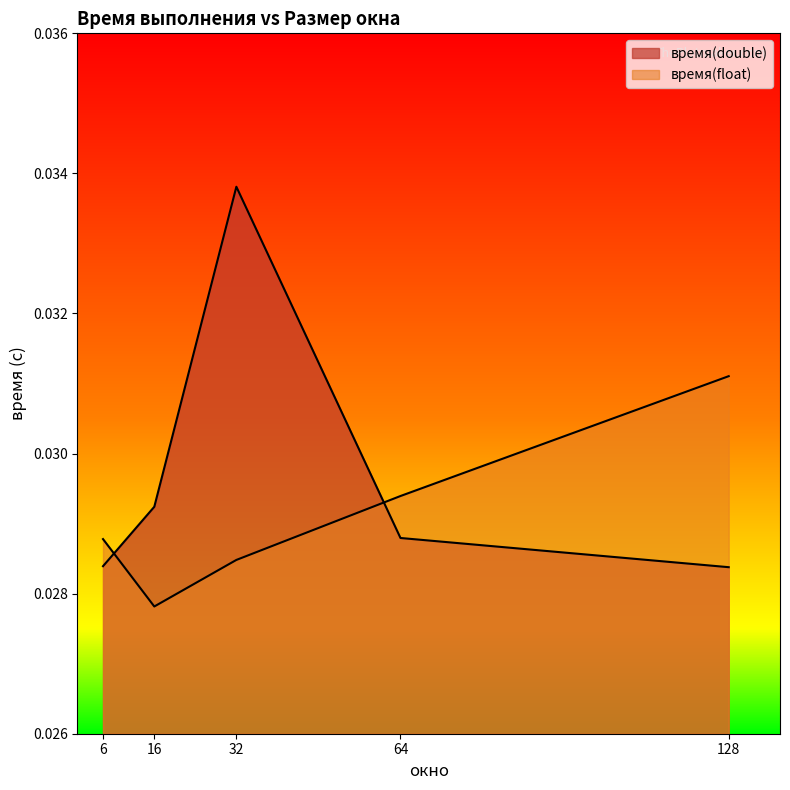

Rank the series at 64 from lowest to highest value.

время(double), время(float)